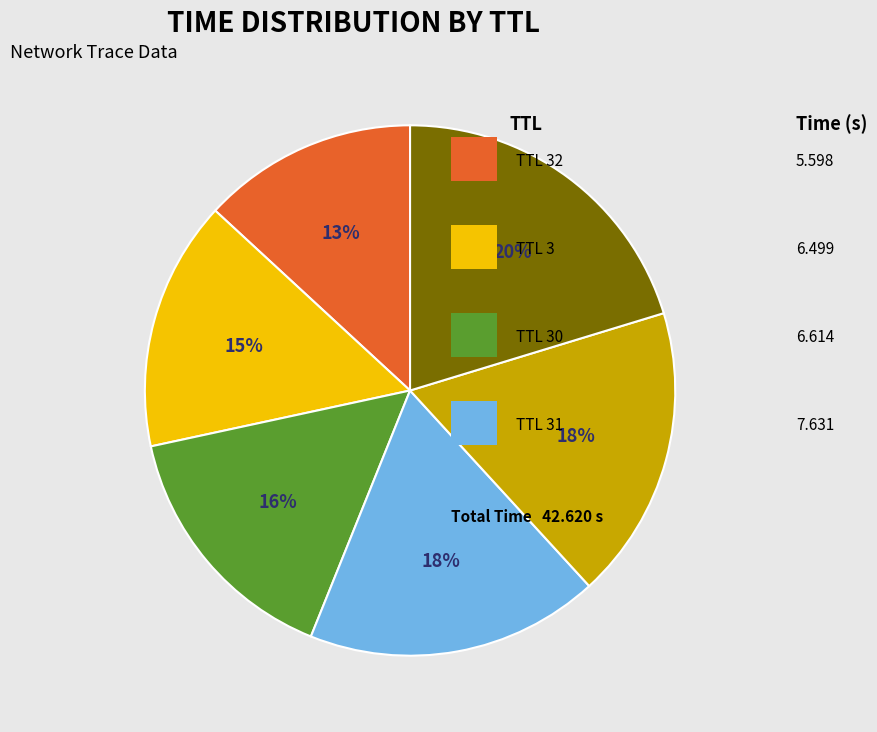

To the nearest percent, what is the average slice percentage?

17%